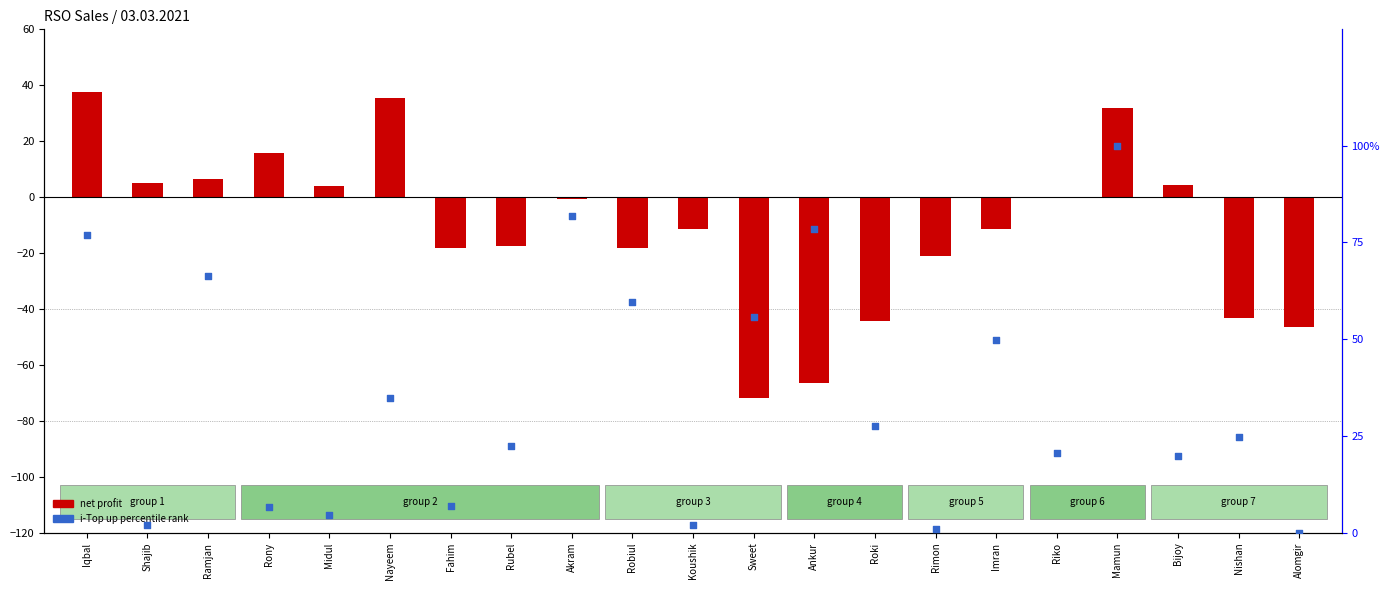

At how many categories does at least one series exceed -45?

21